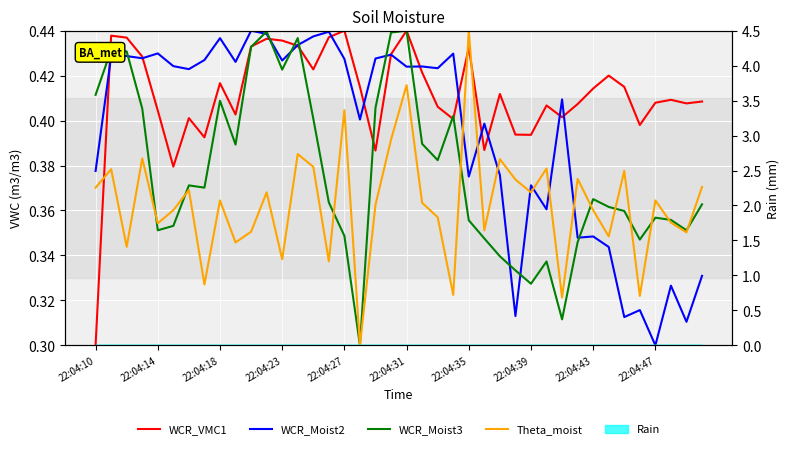

What value does the WCR_Moist3 series have at 22:04:43?

0.4